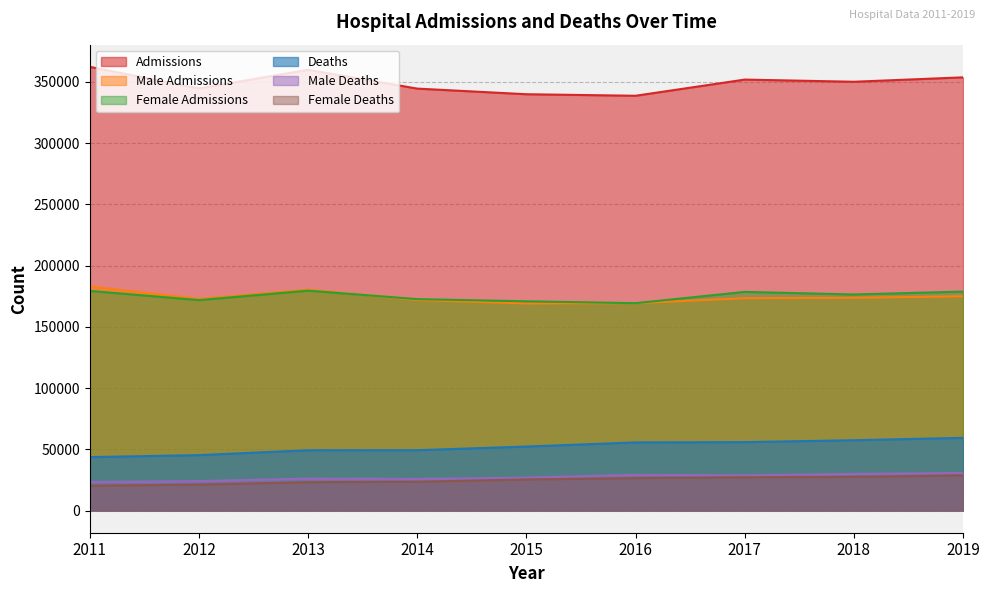

How many distinct data groups are displayed?

6